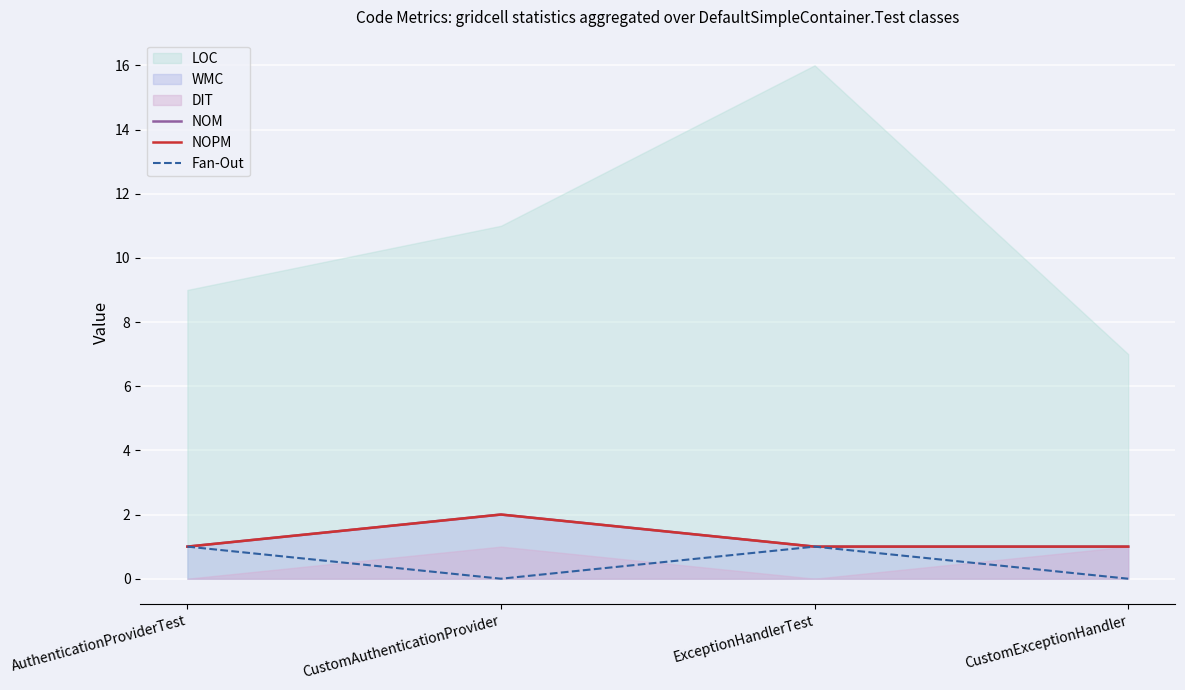

How many categories are shown in the chart?

4